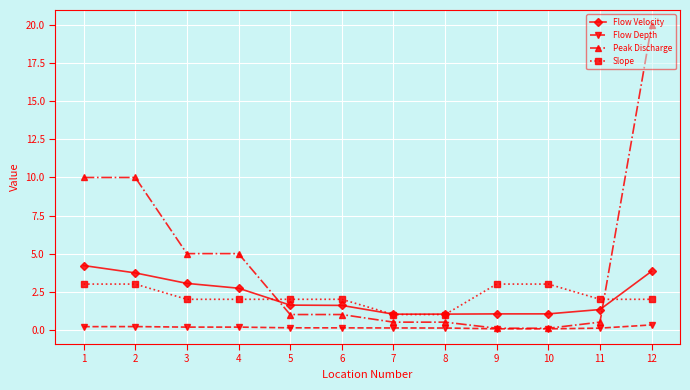

Which series changed the most between 2 and 7?

Peak Discharge